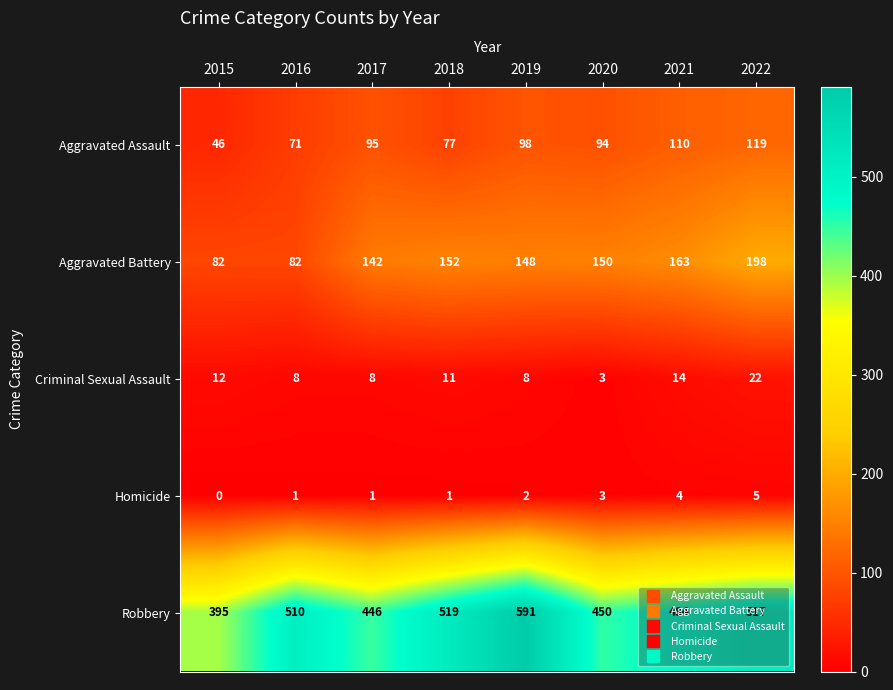

How many data points in Homicide are less than 2?

4